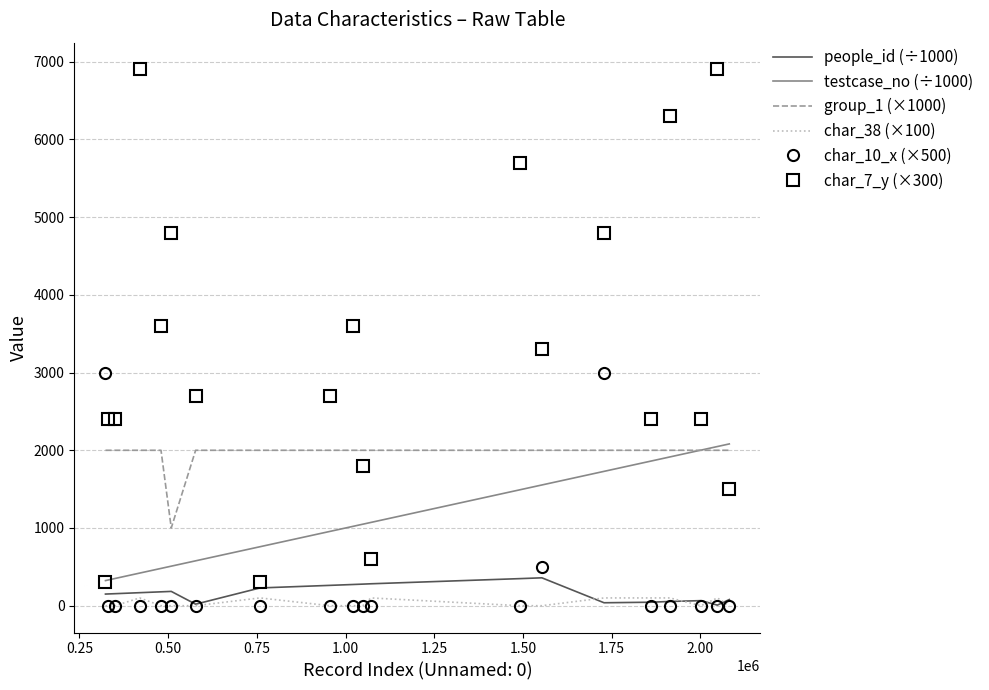

True or false: char_7_y (×300) has more than 0 points higher than both neighbors.

True